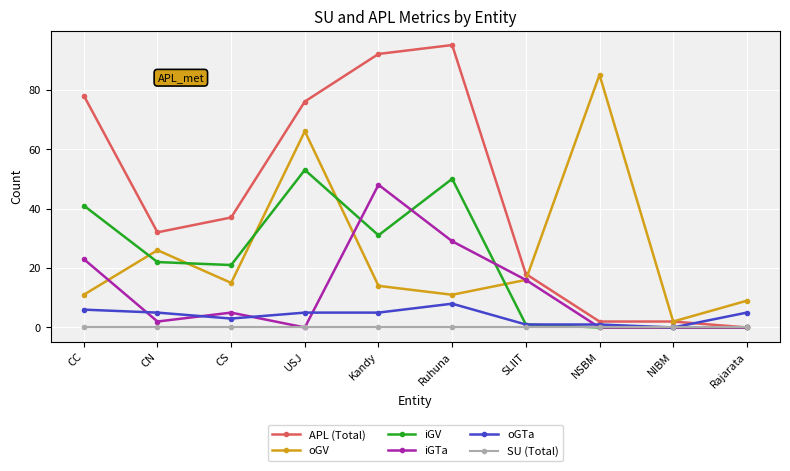

Which series has the widest spread of values?

APL (Total)